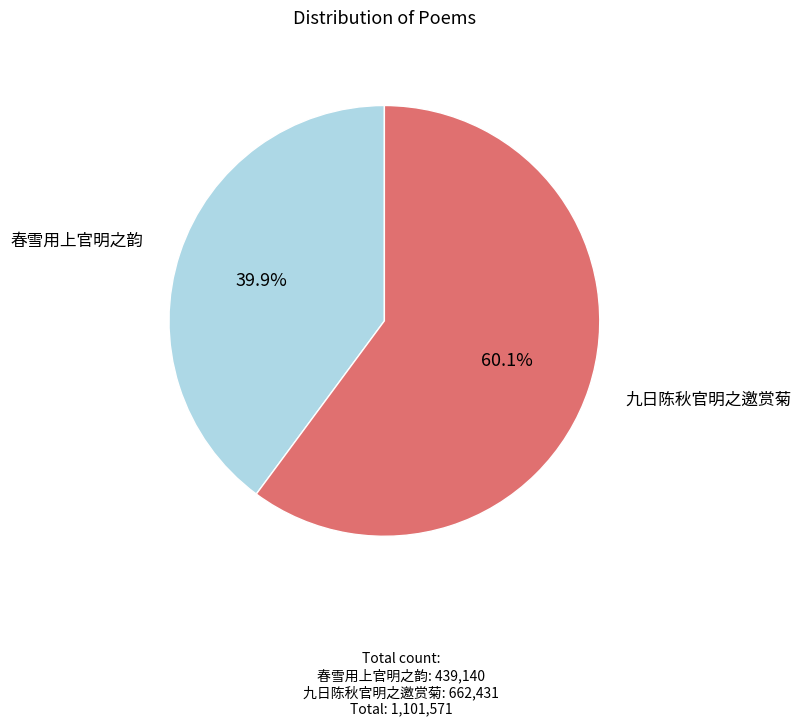

Is there any slice that represents more than half of the pie?

Yes